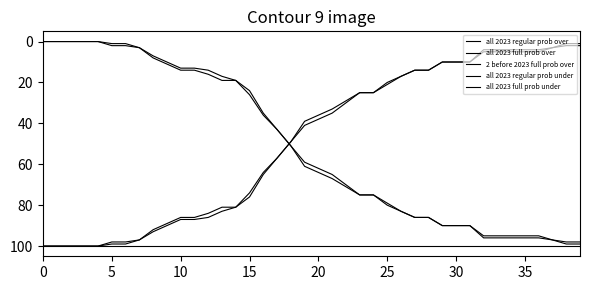

How many lines are shown in the chart?

5